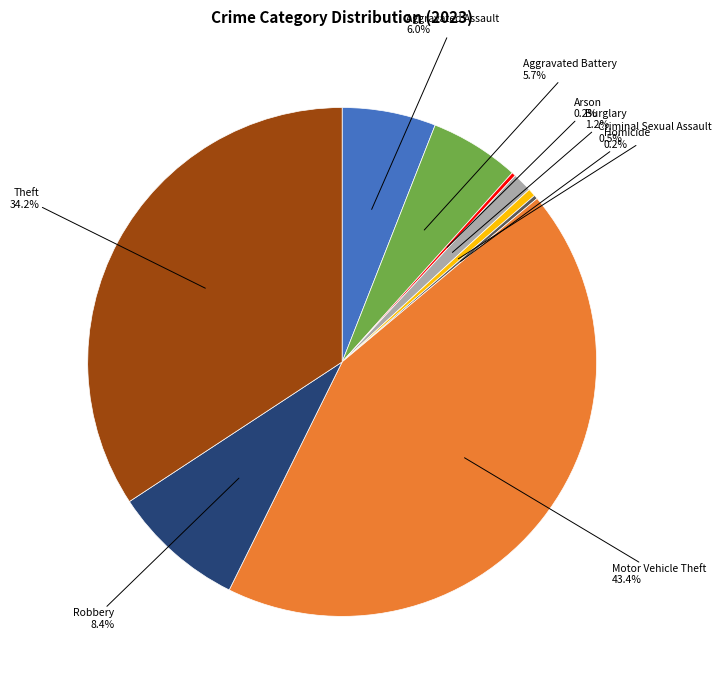

Is there any slice that represents more than half of the pie?

No